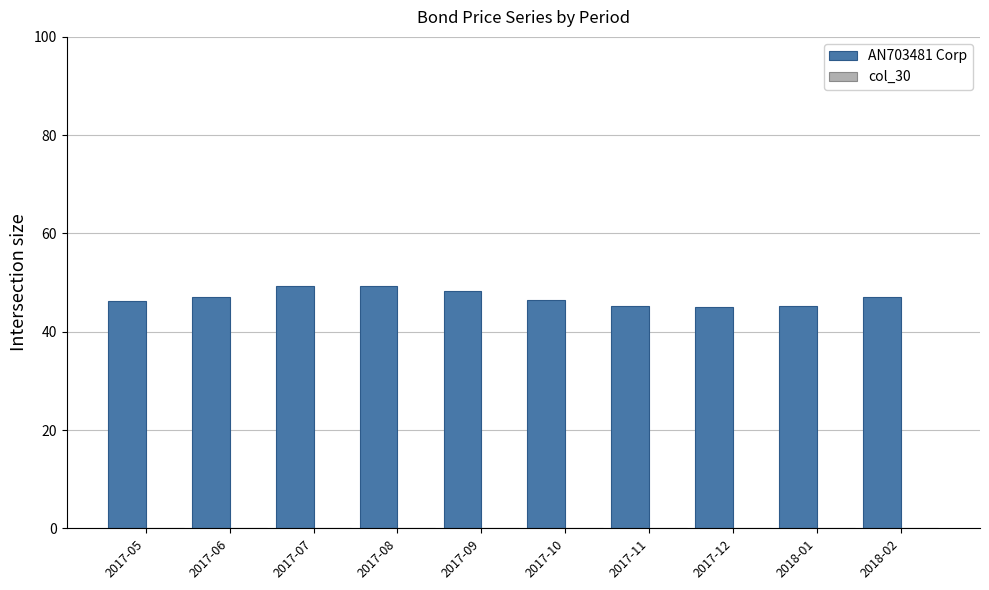

What is the ratio of the value at 2017-08 to the value at 2017-05?

1.1